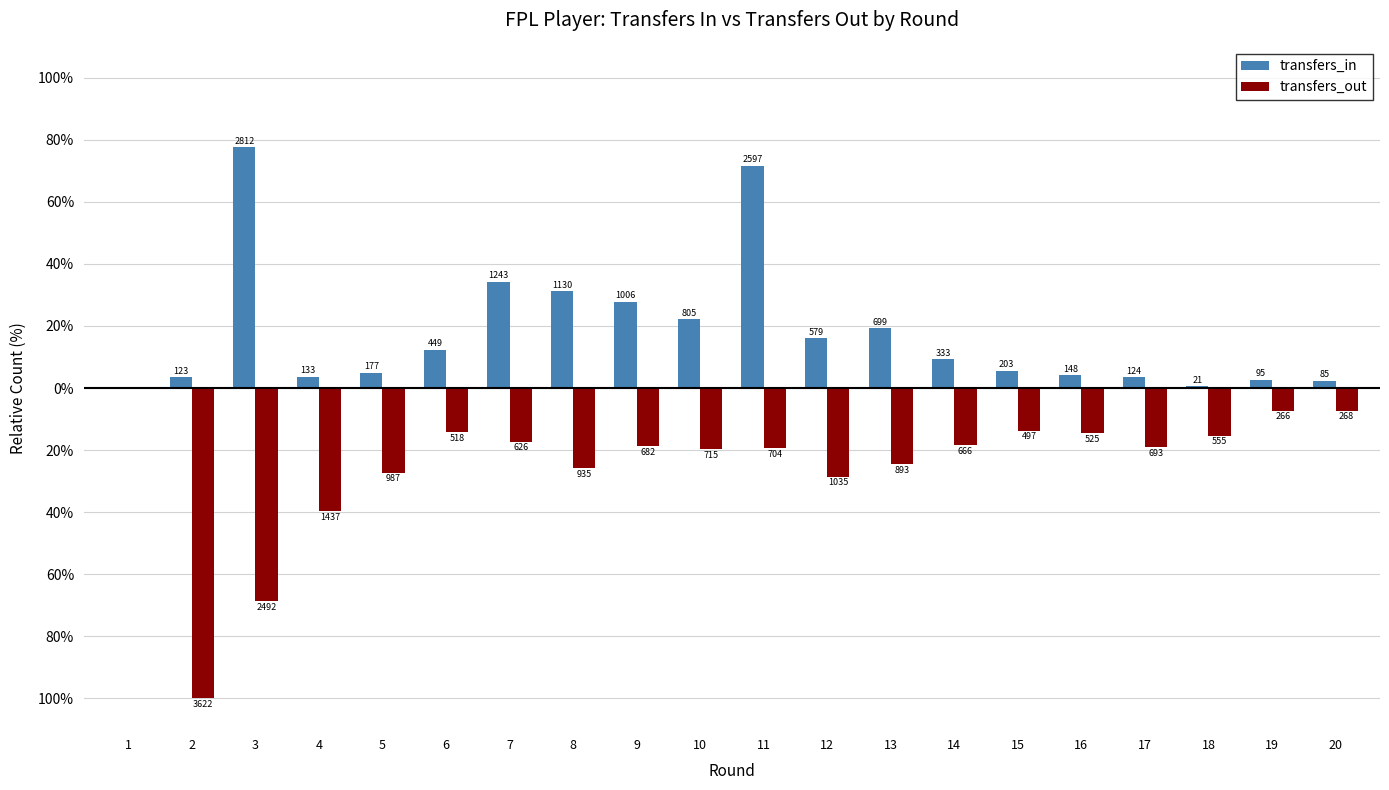

What are all the series names shown in the legend?

transfers_in, transfers_out